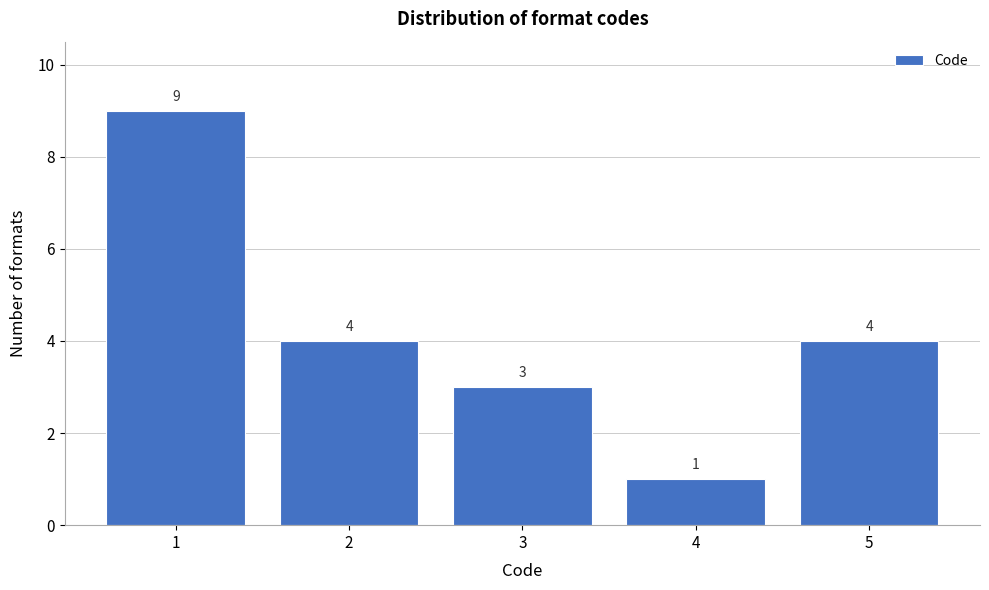

Reading left to right, transcribe this chart: for each bar, give the range it covers on the x-axis and its height.

0.5 to 1.5: 9
1.5 to 2.5: 4
2.5 to 3.5: 3
3.5 to 4.5: 1
4.5 to 5.5: 4